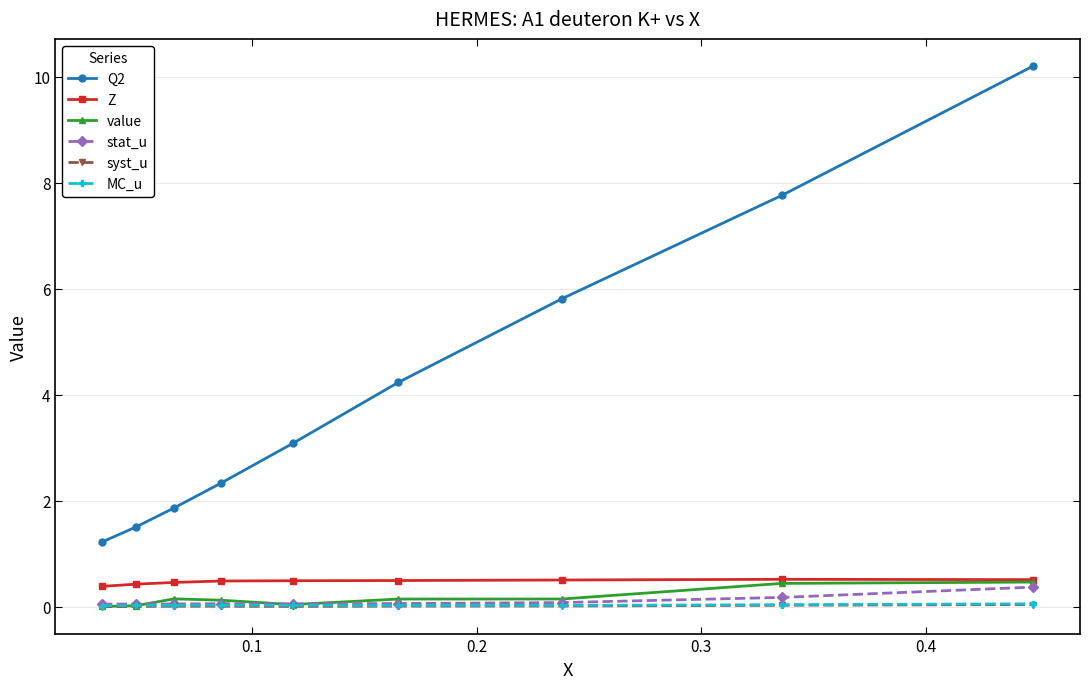

Which series has the largest range (max minus min)?

Q2